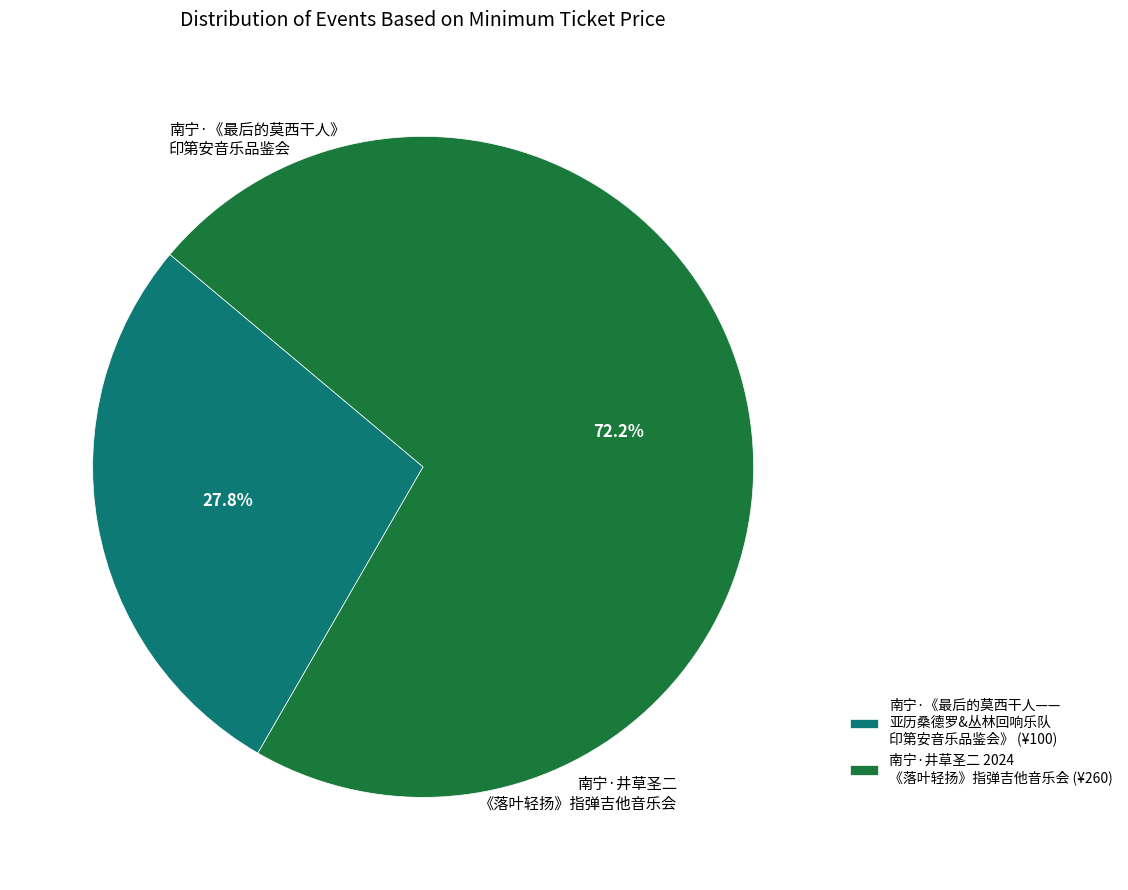

How many segments does this pie chart have?

2